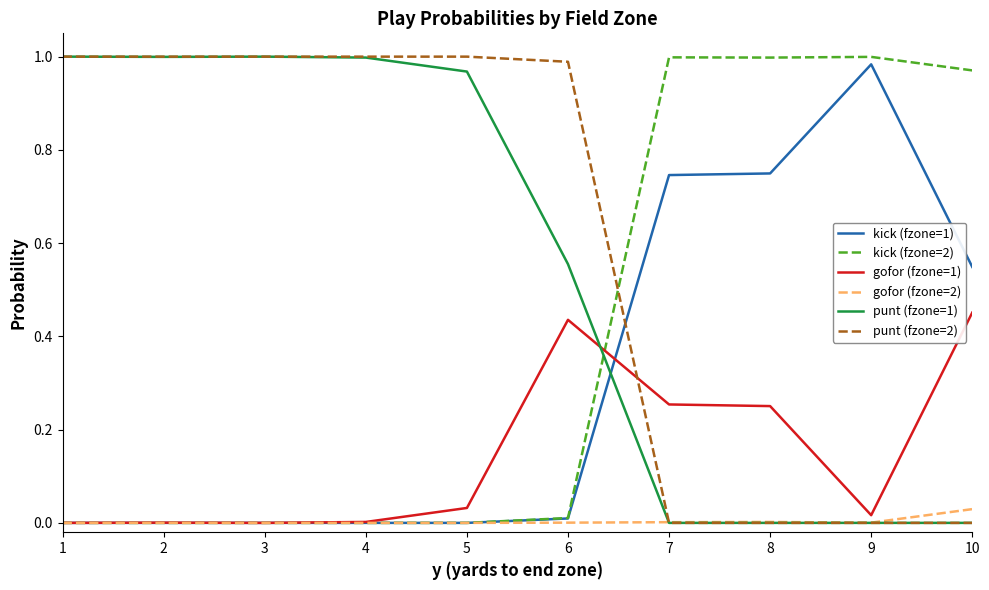

The value of gofor (fzone=1) at 6 is 0.2. True or false?

False